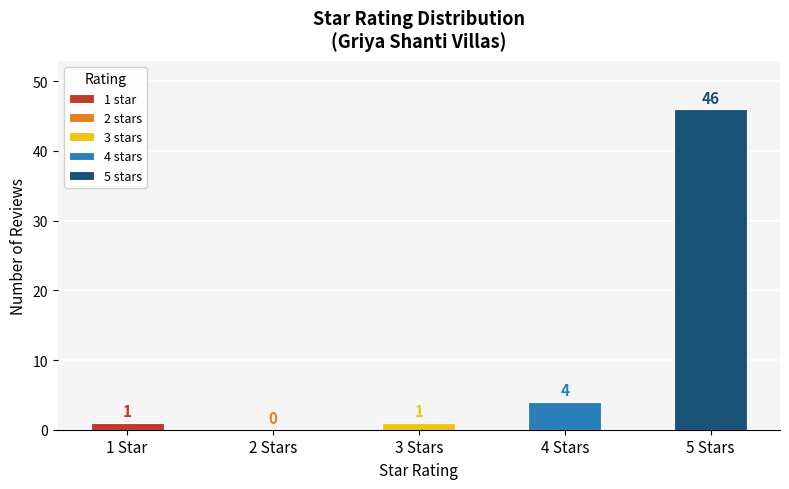

Which series has the largest total across all categories?

5 stars